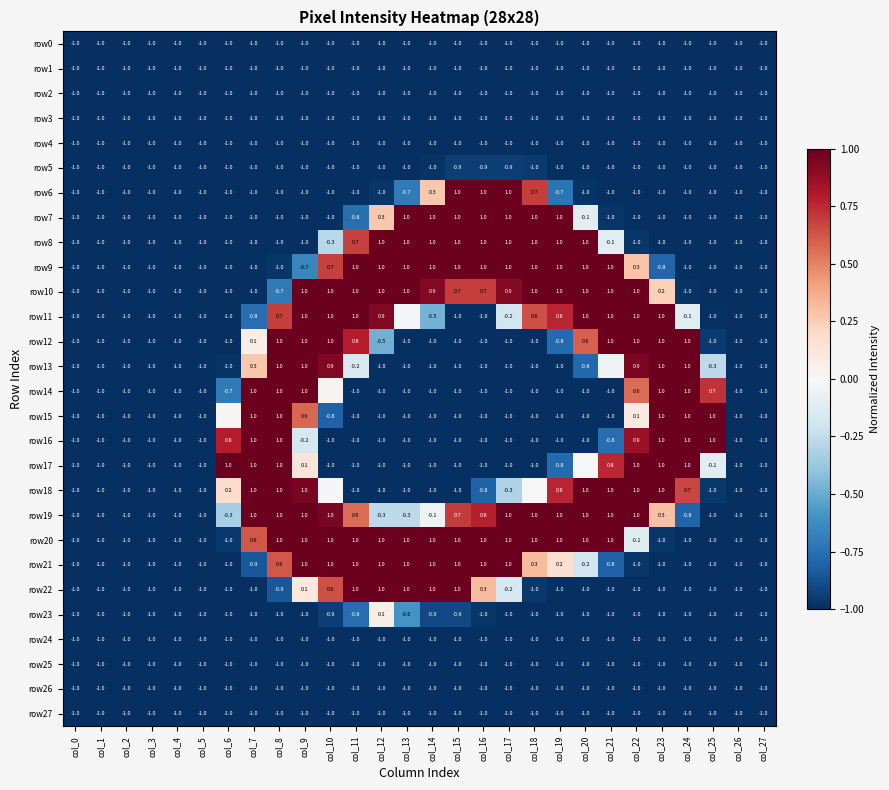

What is the spread (max minus min) of values at col_22?

2.0